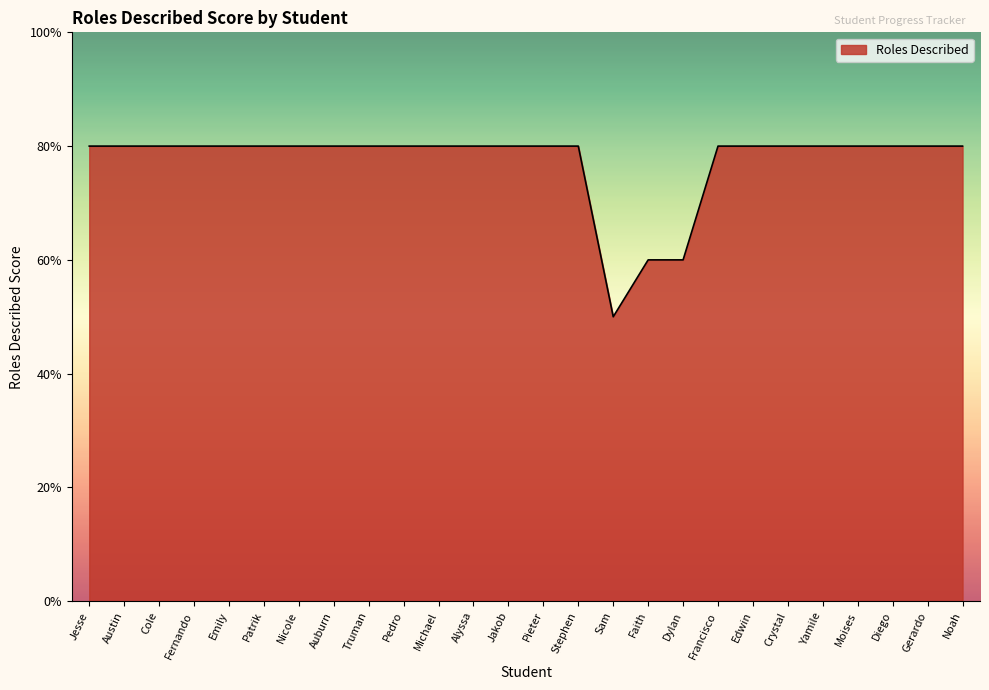

Which category has the lowest value across all series?

Sam